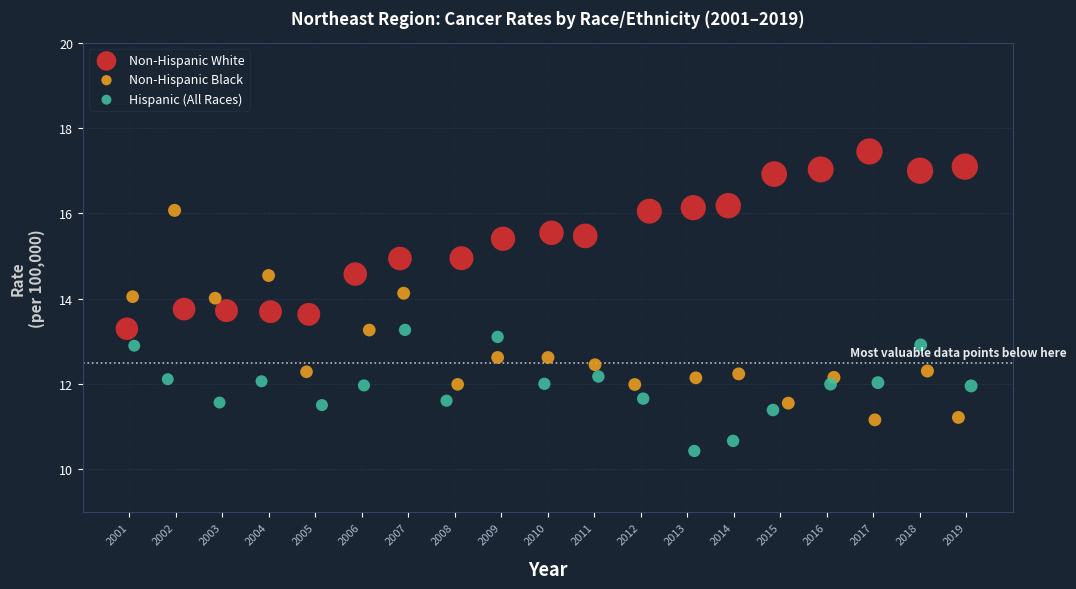

Which series contains the lowest Y value?

Hispanic (All Races)